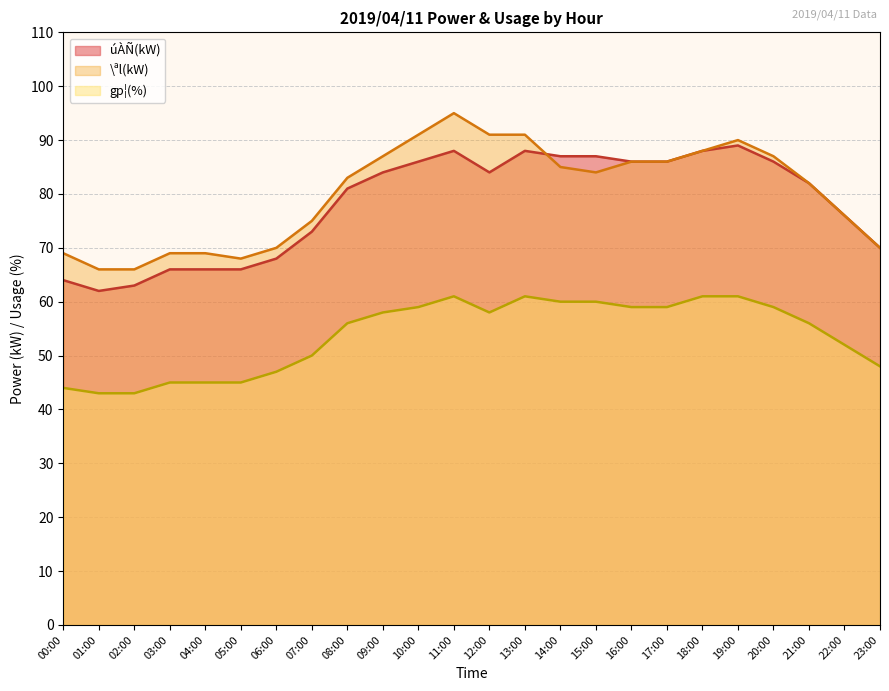

At which category is the sum across all series the highest?

11:00